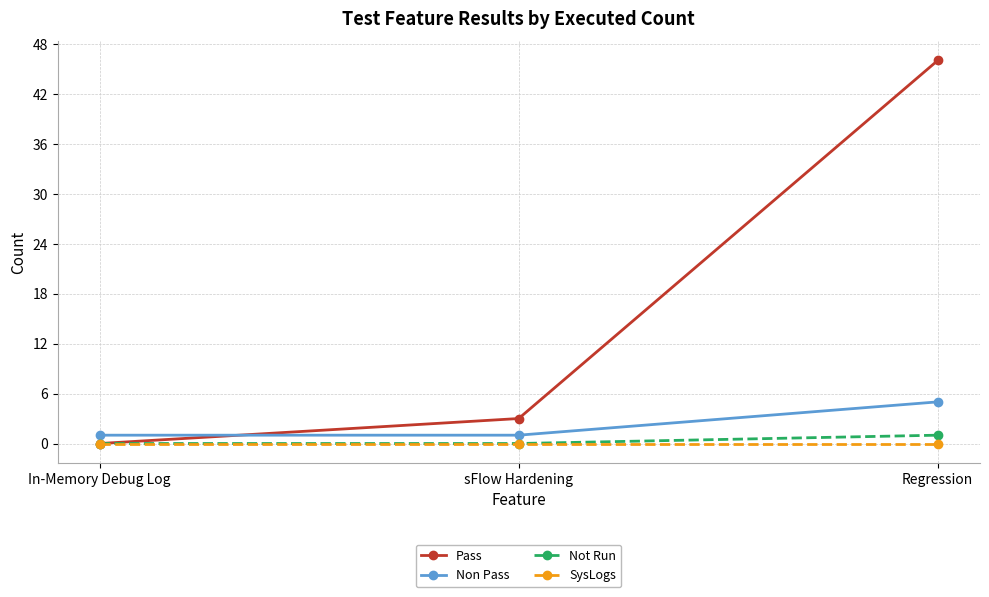

Is this an area chart (filled region under the line)?

No